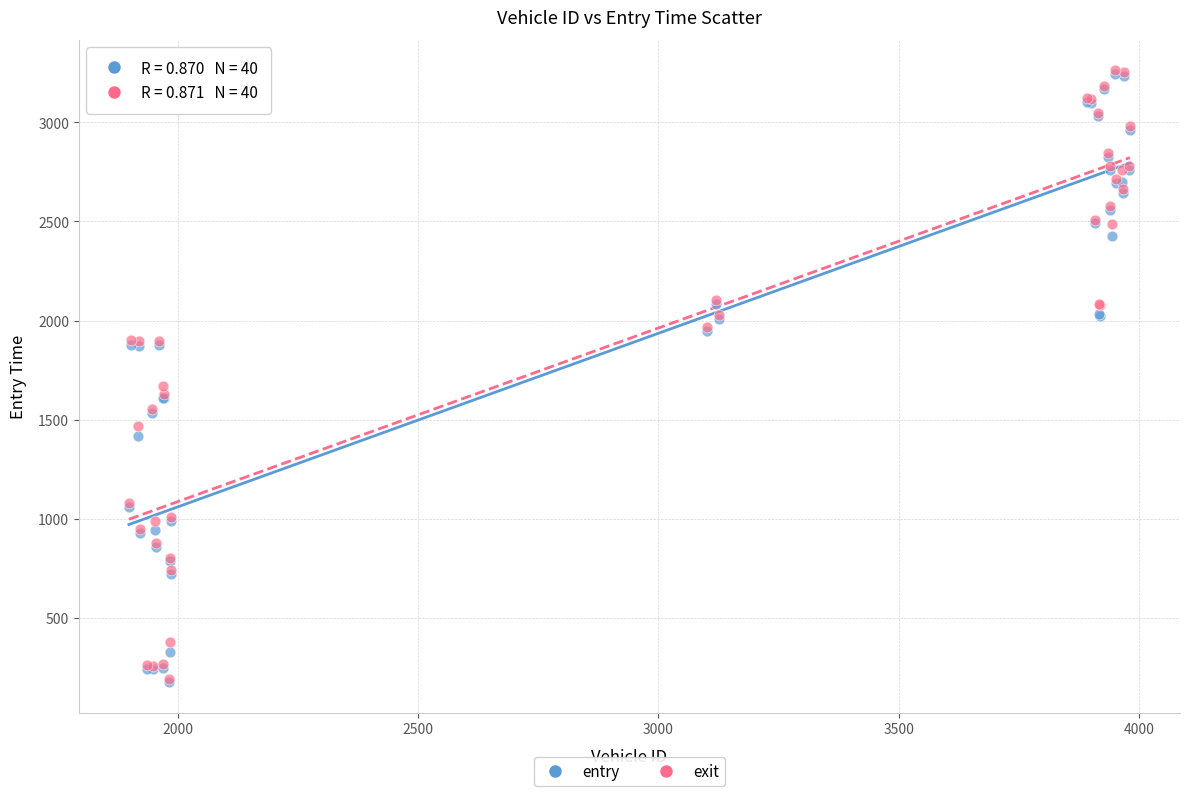

What are all the series names shown in the legend?

entry, exit